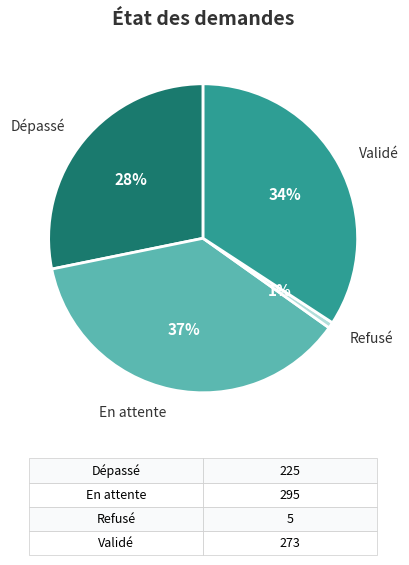

Count the number of slices in the pie.

4